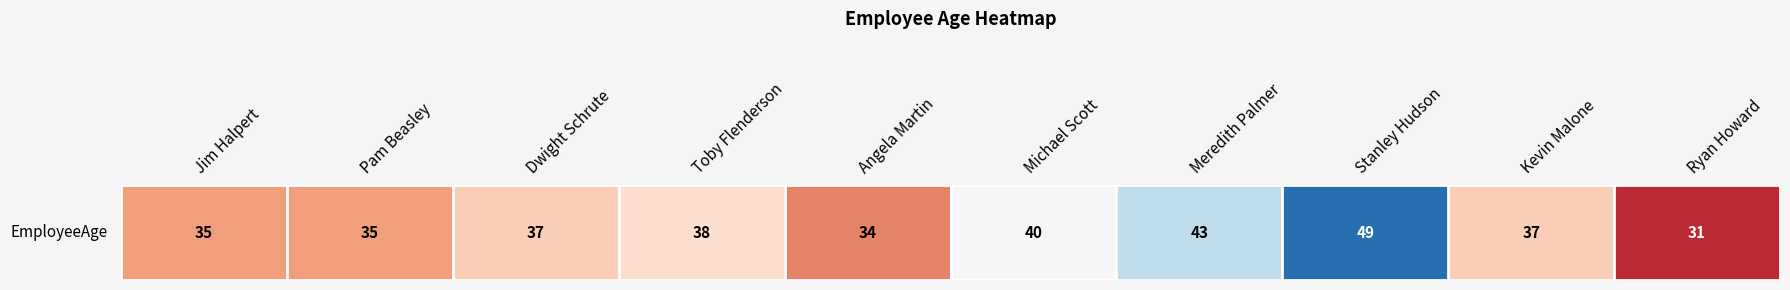

Rank the categories by value from highest to lowest.

Stanley Hudson, Meredith Palmer, Michael Scott, Toby Flenderson, Dwight Schrute, Kevin Malone, Jim Halpert, Pam Beasley, Angela Martin, Ryan Howard